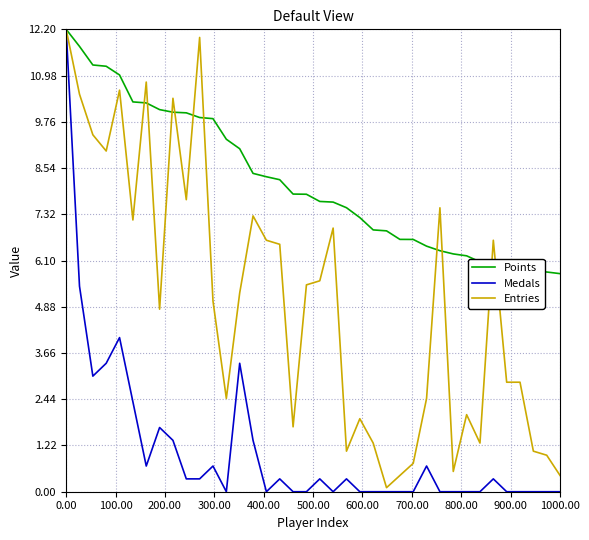

Rank the series by their average value, from lowest to highest.

Medals, Entries, Points